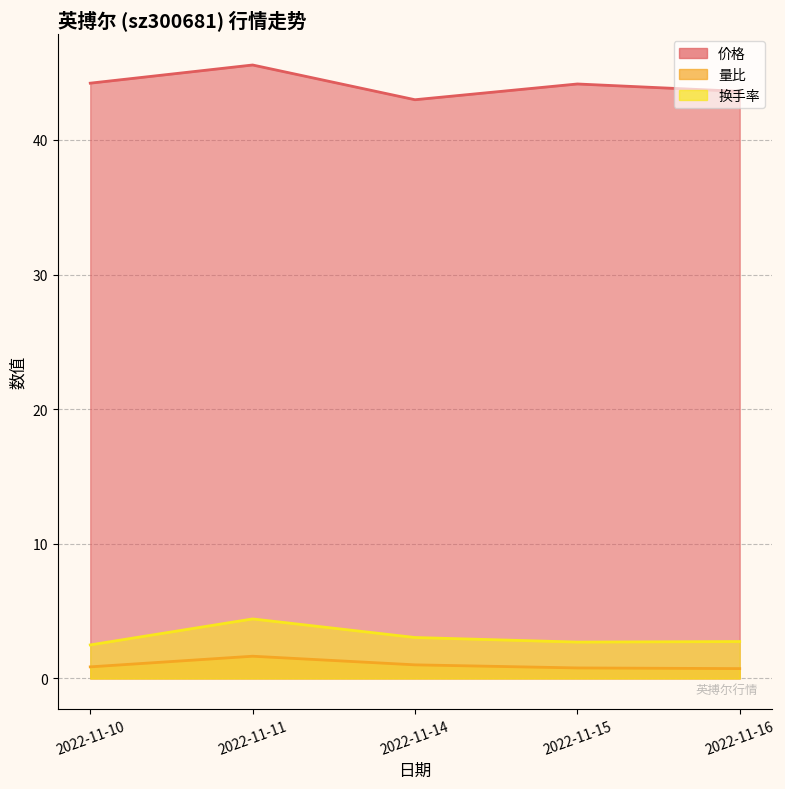

Where is the first local maximum for 量比?

2022-11-11